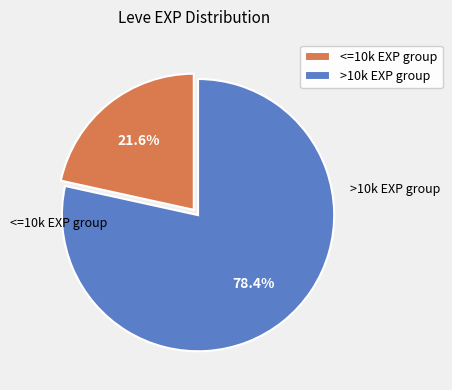

Is there a majority slice in this chart?

Yes